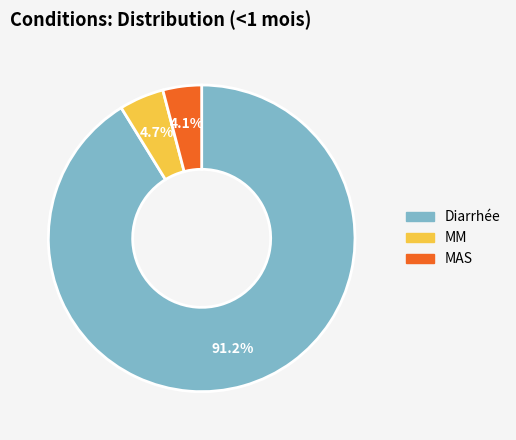

Combined, do Diarrhée and MAS account for over 50%?

Yes